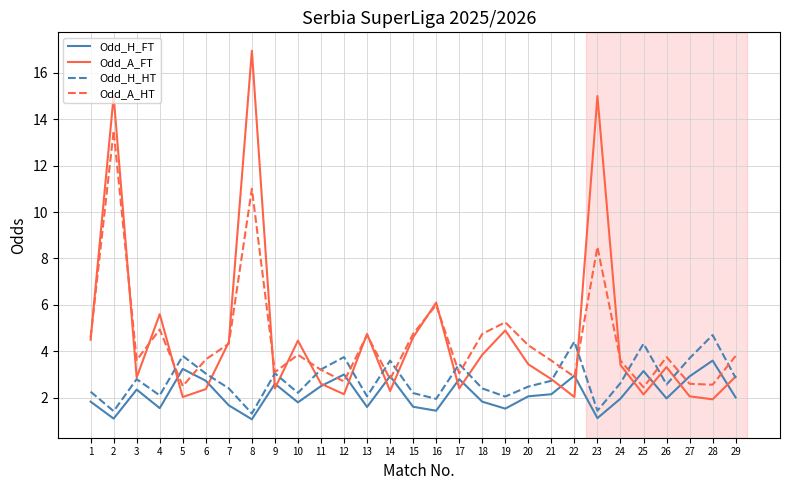

Is the value of Odd_A_FT at 3 greater than the value of Odd_H_HT at 17?

No